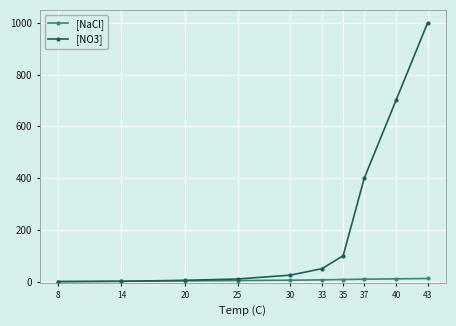

At 40, list the series in order from smallest to largest.

[NaCl], [NO3]